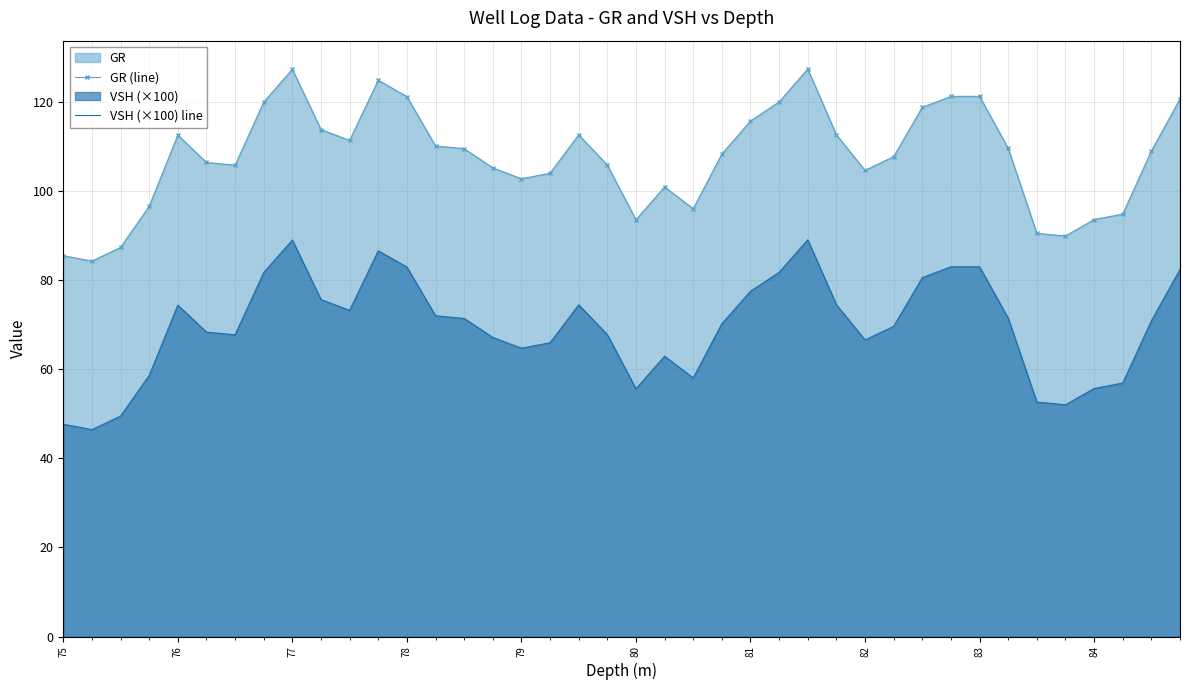

How many distinct data groups are displayed?

2